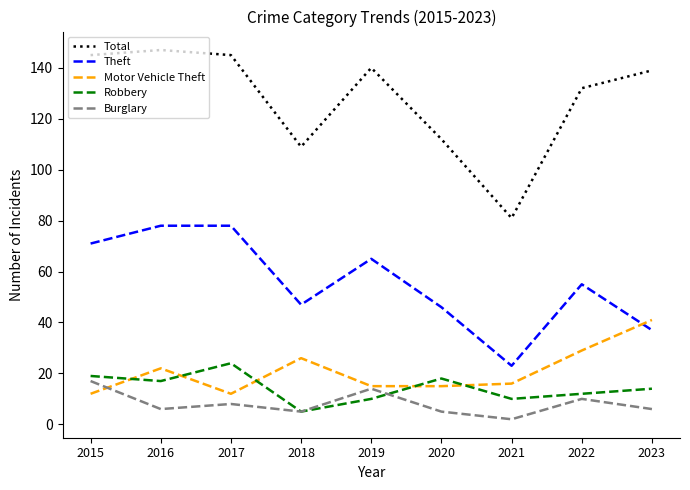

True or false: Total and Motor Vehicle Theft intersect in this chart.

False